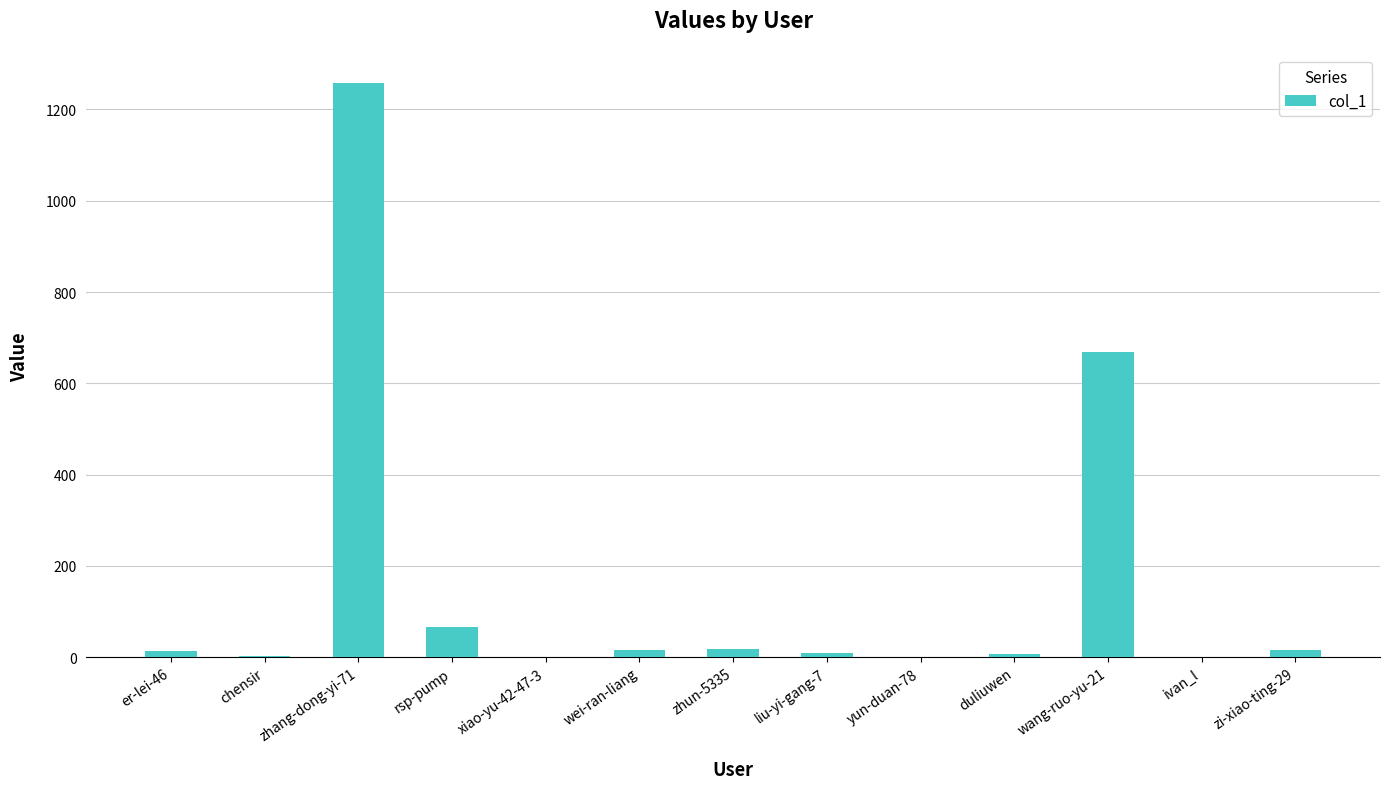

What is the sum of the values at zhang-dong-yi-71 and ivan_l?

1257